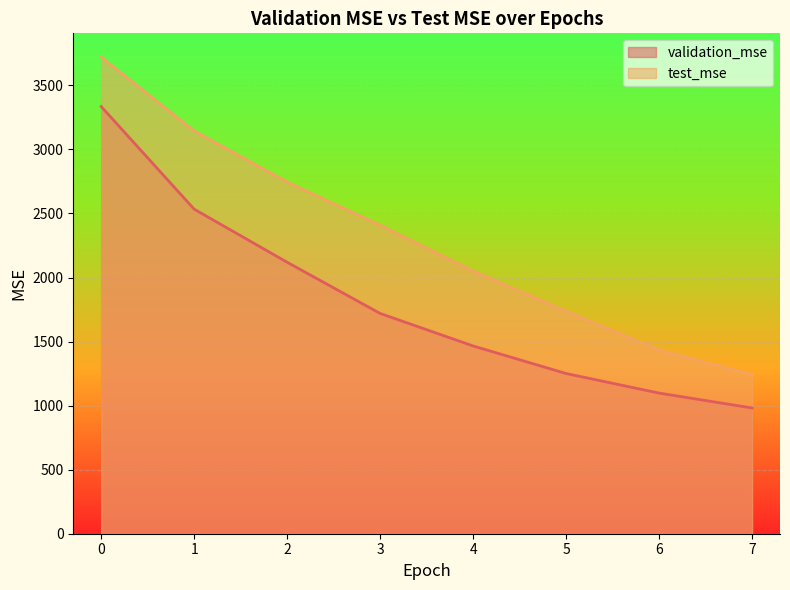

How many values in the test_mse series are below 2407?

4